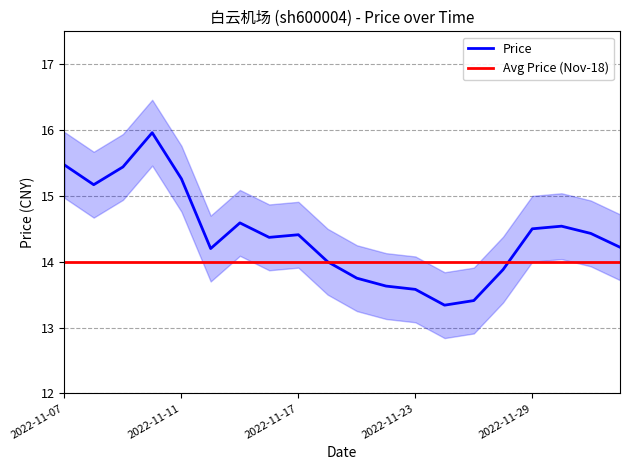

What is the difference between the maximum and minimum values in the price_lower series?

2.6